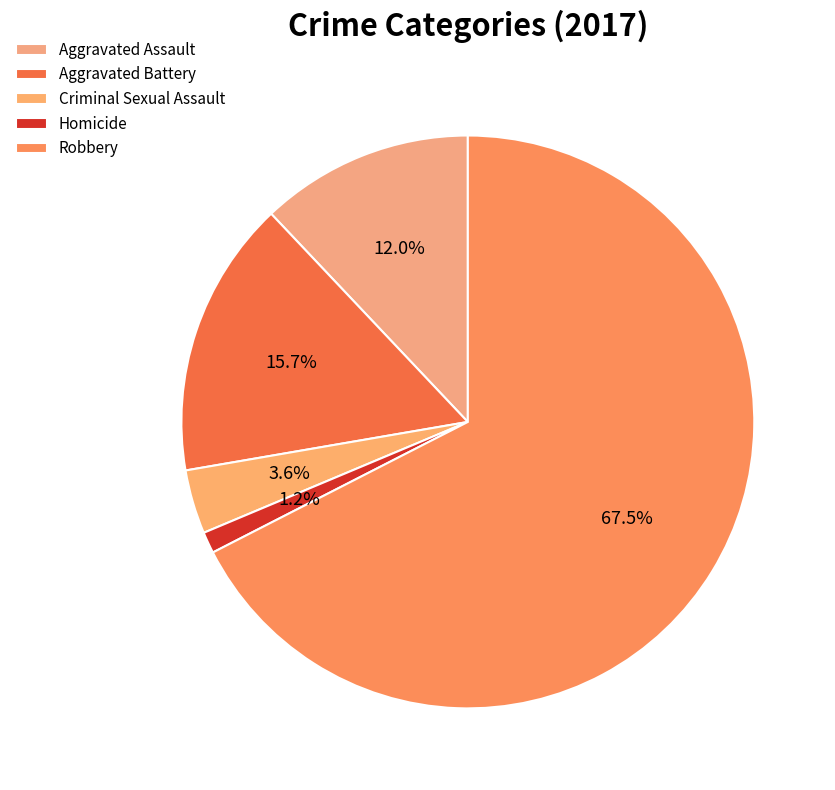

Rank the categories by value from highest to lowest.

Robbery, Aggravated Battery, Aggravated Assault, Criminal Sexual Assault, Homicide